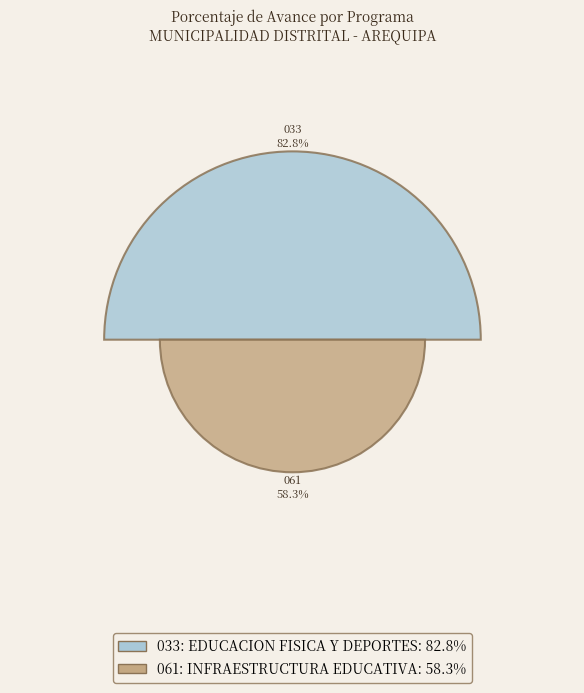

Rank the categories by value from highest to lowest.

033: EDUCACION FISICA Y DEPORTES, 061: INFRAESTRUCTURA EDUCATIVA